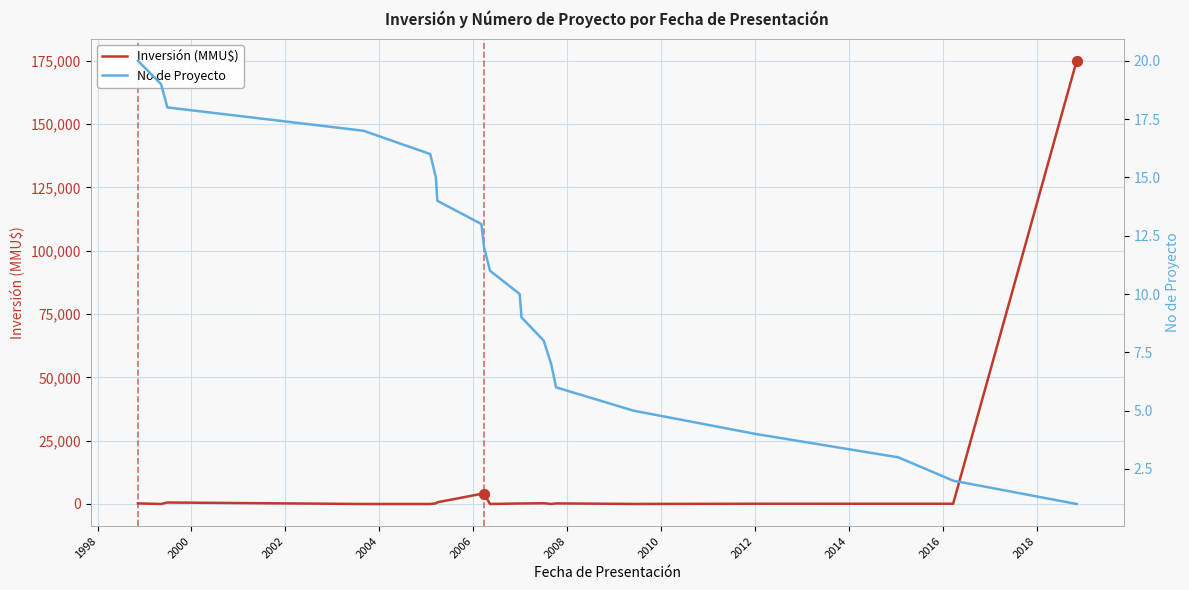

Is the value of Inversión (MMU$) at 15 greater than the value of No de Proyecto at 17?

Yes